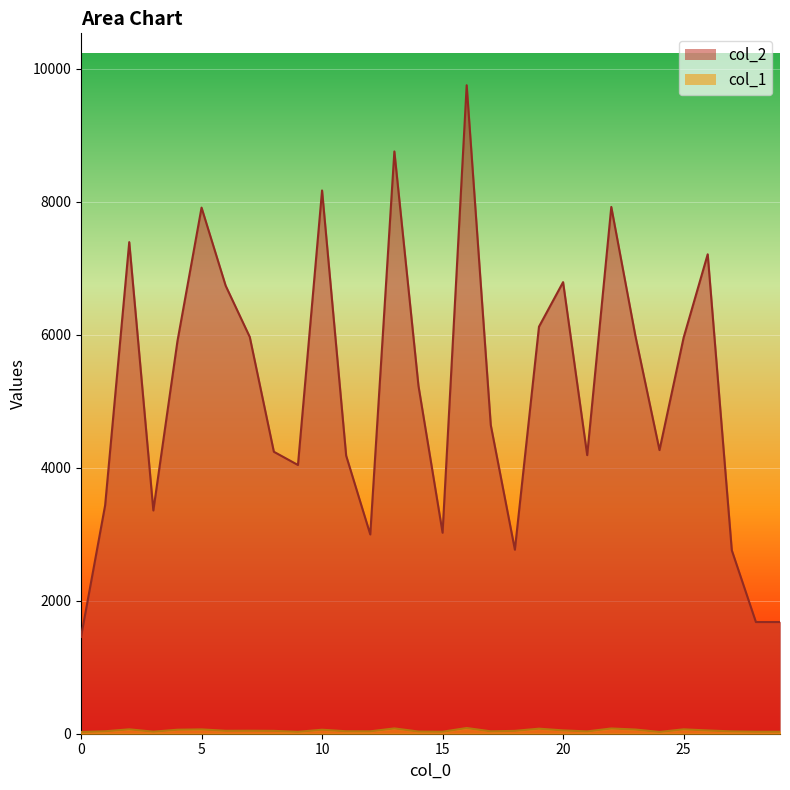

How many values in the col_2 series exceed 5232?

14